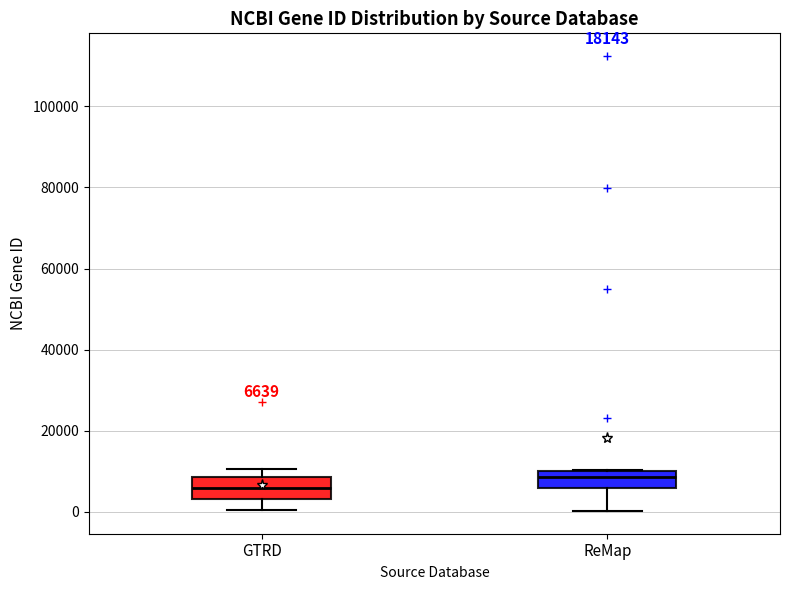

Which box has the highest median line?

ReMap